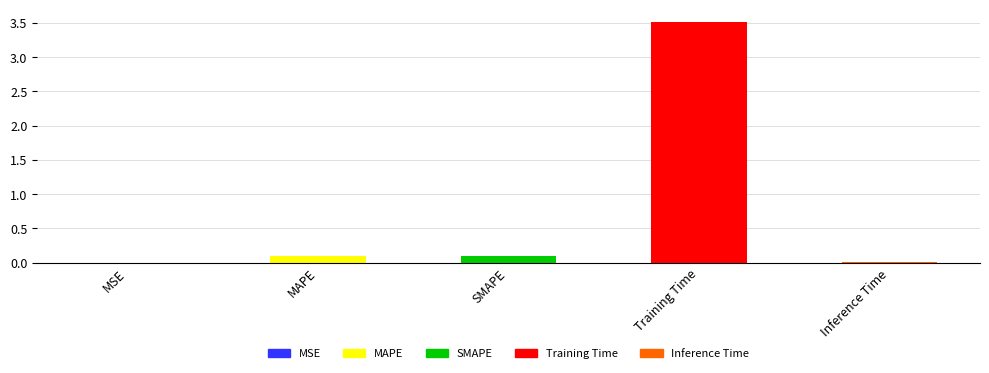

What is the difference between the maximum and second lowest values?

3.5